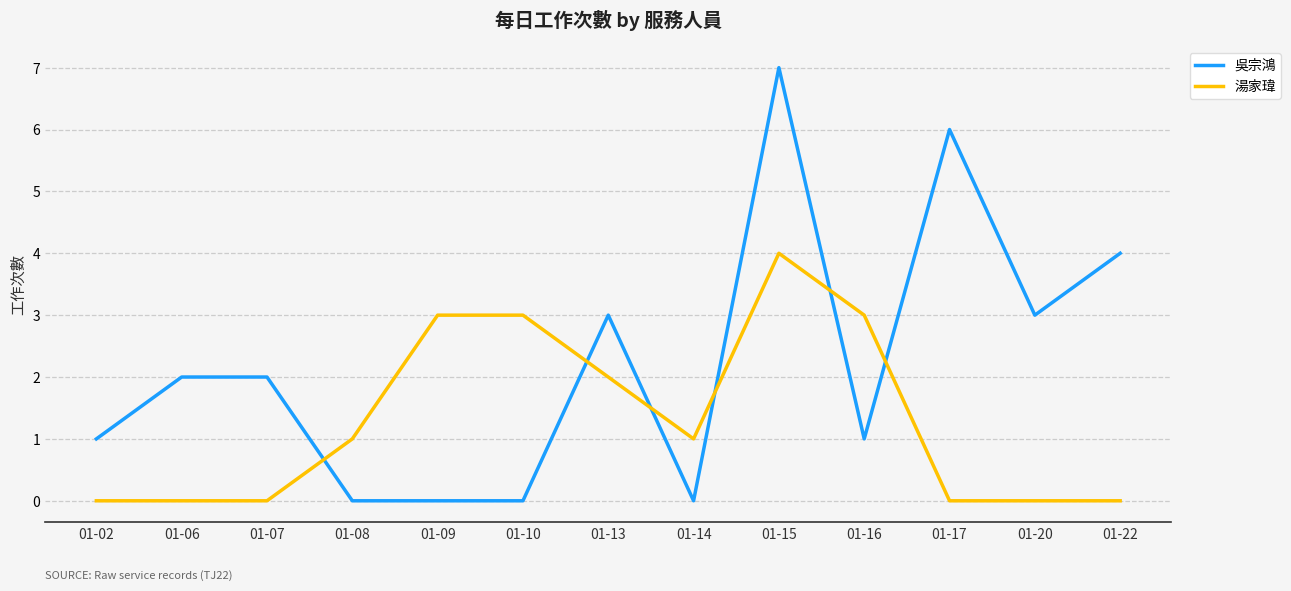

Reading left to right, transcribe all the data shown in this chart.

吳宗鴻: 01-02=1	01-06=2	01-07=2	01-08=0	01-09=0	01-10=0	01-13=3	01-14=0	01-15=7	01-16=1	01-17=6	01-20=3	01-22=4
湯家瑋: 01-02=0	01-06=0	01-07=0	01-08=1	01-09=3	01-10=3	01-13=2	01-14=1	01-15=4	01-16=3	01-17=0	01-20=0	01-22=0